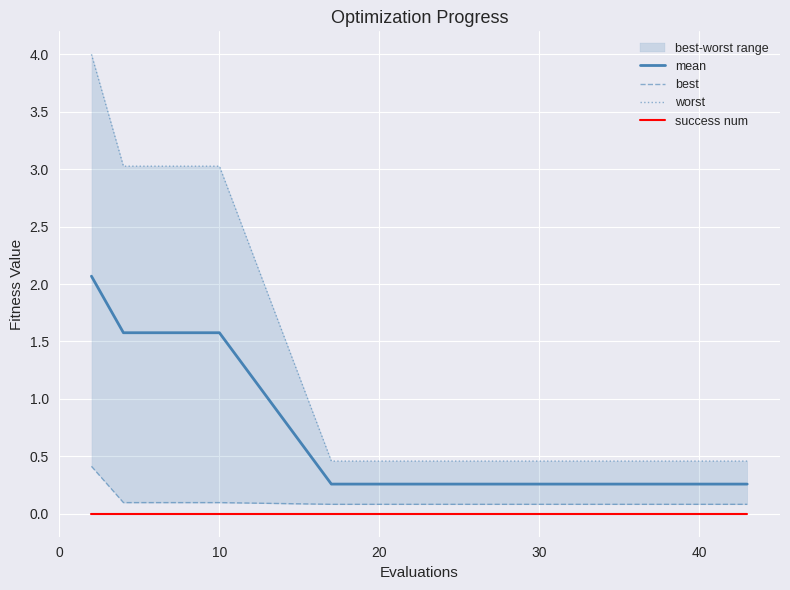

True or false: best and worst intersect in this chart.

False